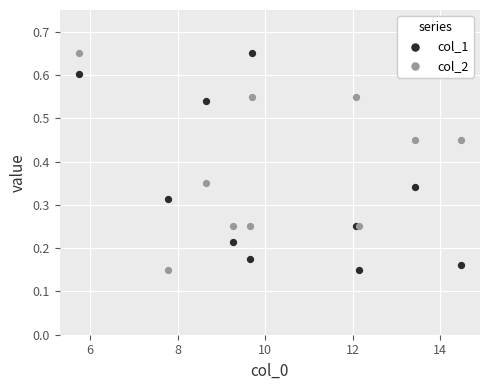

What is the X range (max minus min) for the scatter plot?

8.7